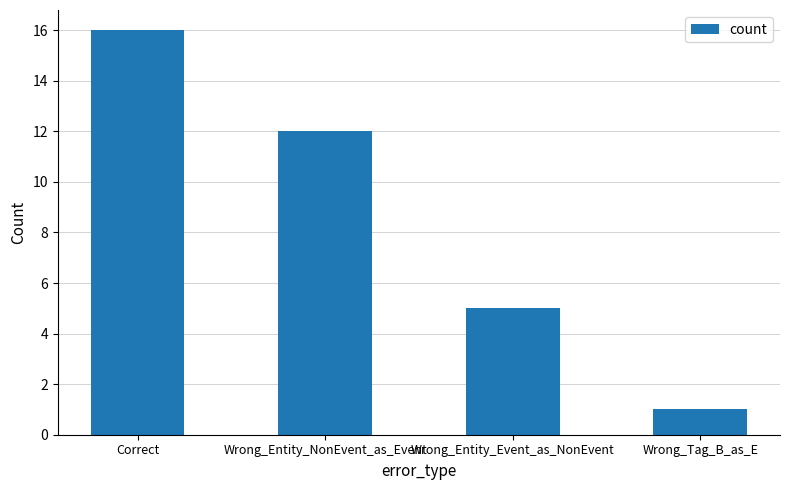

What is the sum of all values?

34